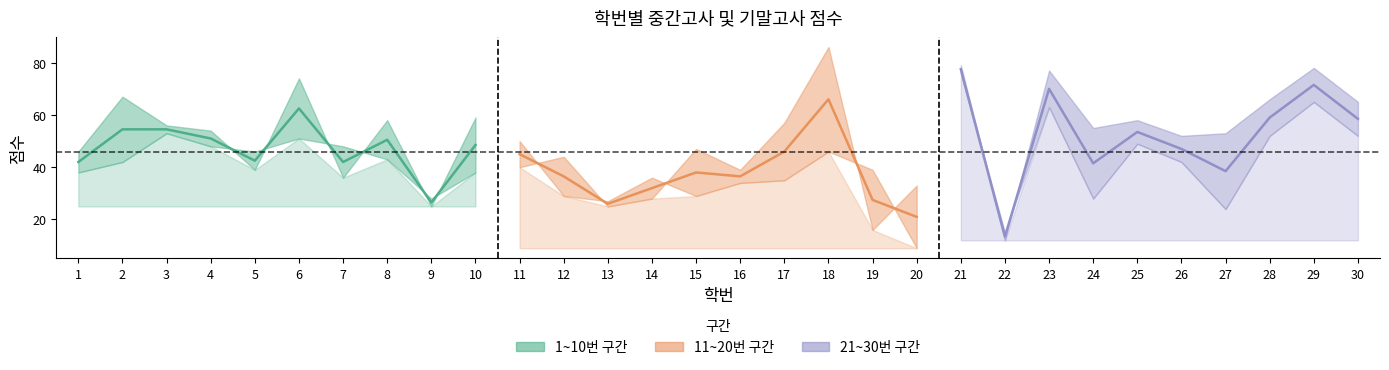

Reading right to left, extract all data points from this chart.

기말고사: 65	78	66	53	52	58	55	77	12	79	33	16	86	57	39	47	28	25	44	40	59	25	58	36	74	39	54	56	67	46
중간고사: 52	65	52	24	42	49	28	63	15	76	9	39	46	35	34	29	36	27	29	50	38	28	43	48	51	46	48	53	42	38